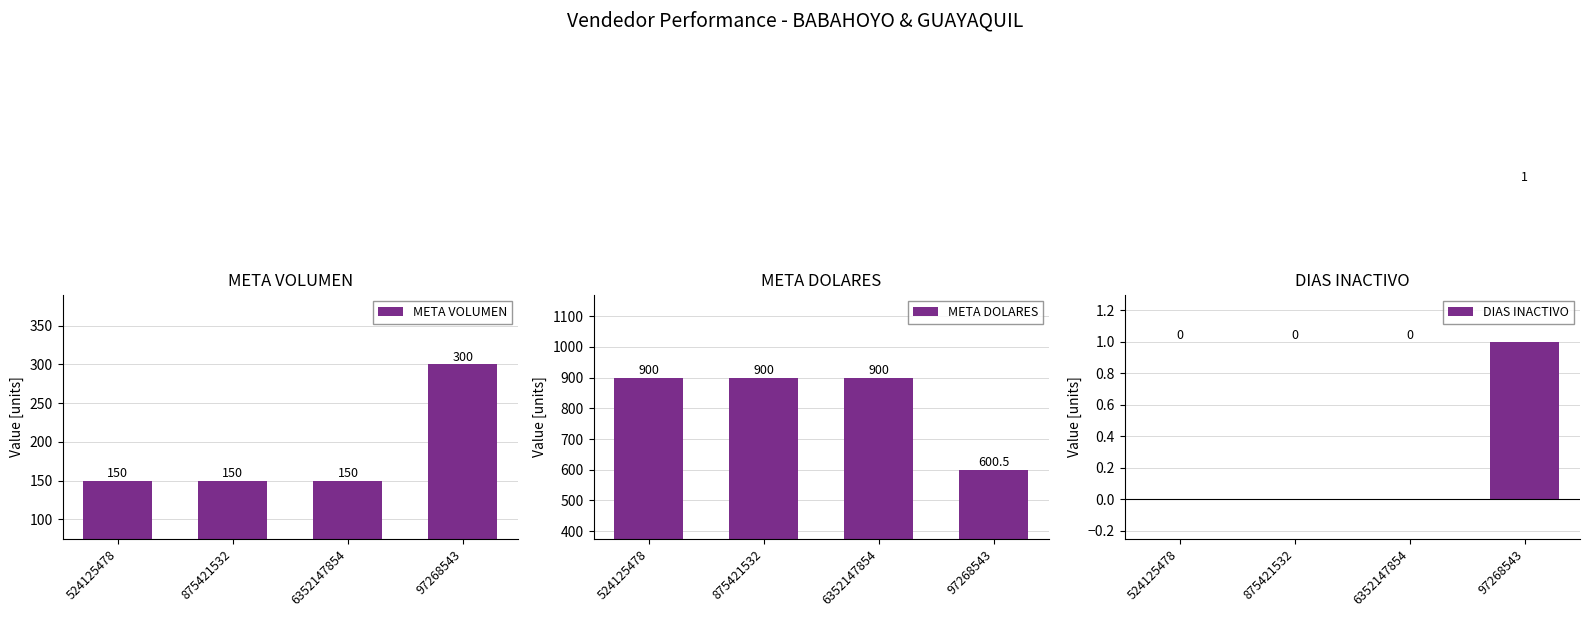

At which label is META DOLARES closest to 750?

97268543